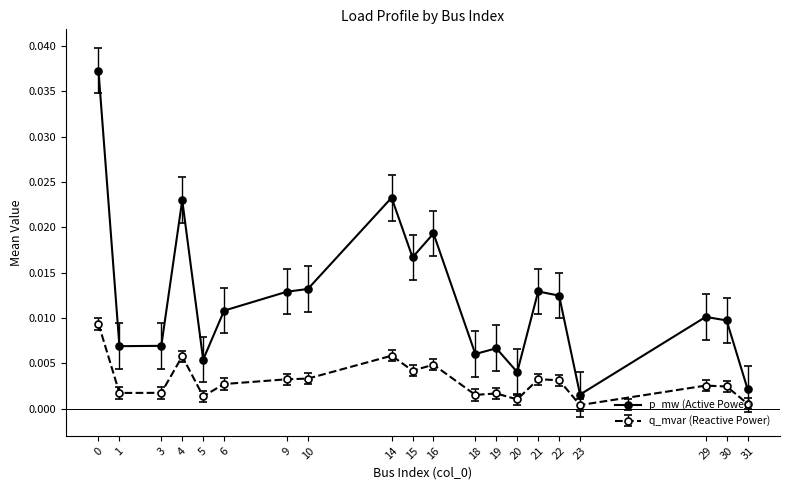

The value of q_mvar (Reactive Power) at 1 is 0.0. True or false?

True